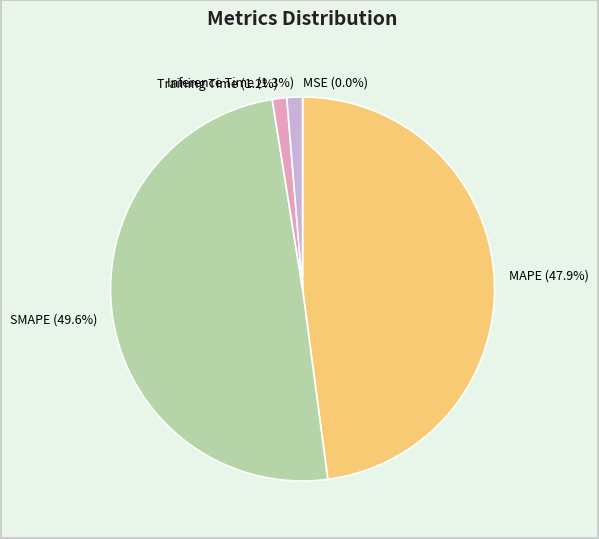

Is it true that Training Time is 11% of the pie?

False